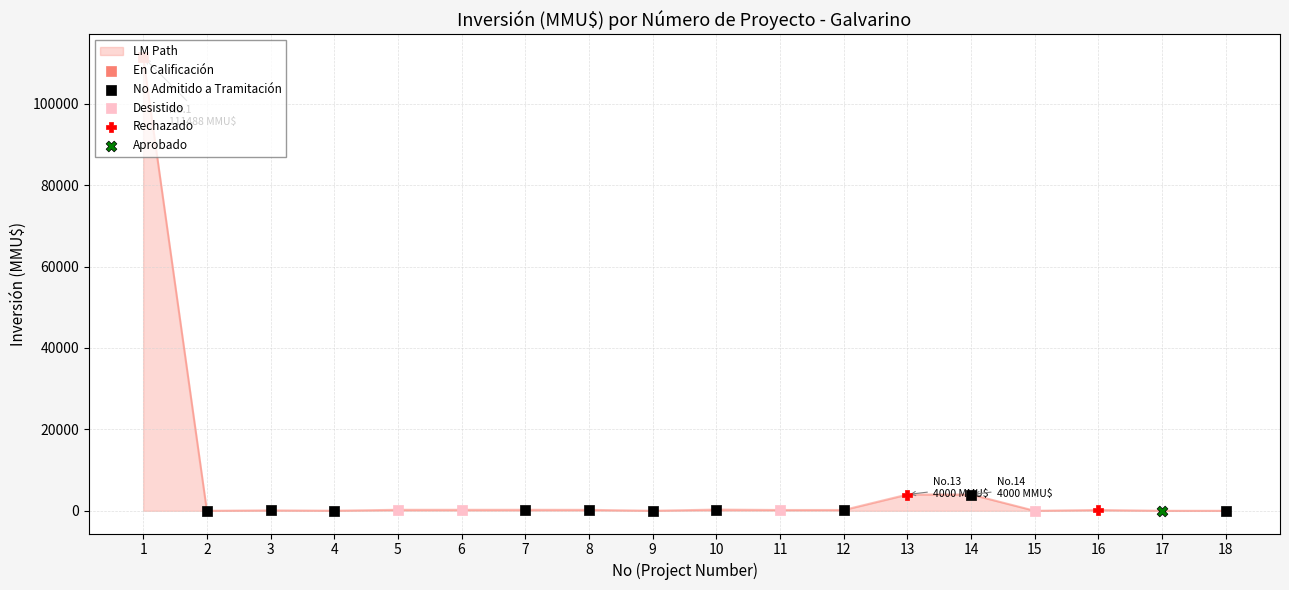

The value at 17 is 50855. True or false?

False